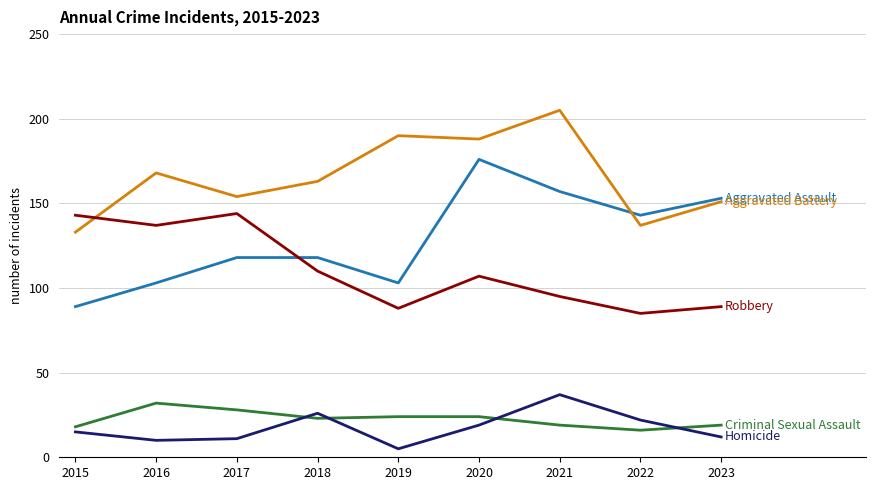

Count the number of categories in the chart.

9